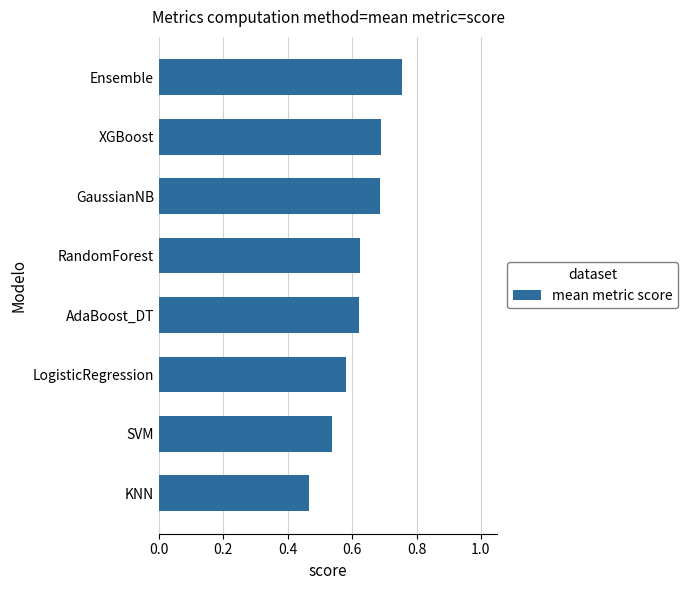

Between GaussianNB and Ensemble, which is larger?

Ensemble